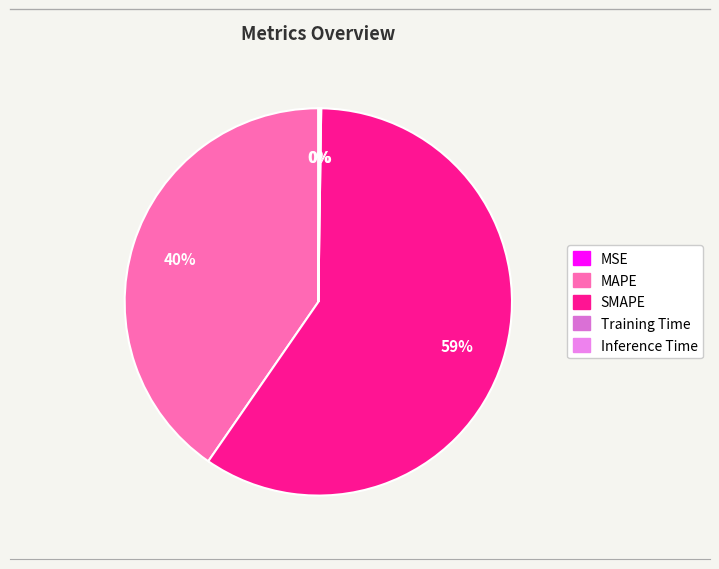

What percentage is the MAPE slice, to the nearest percent?

40%